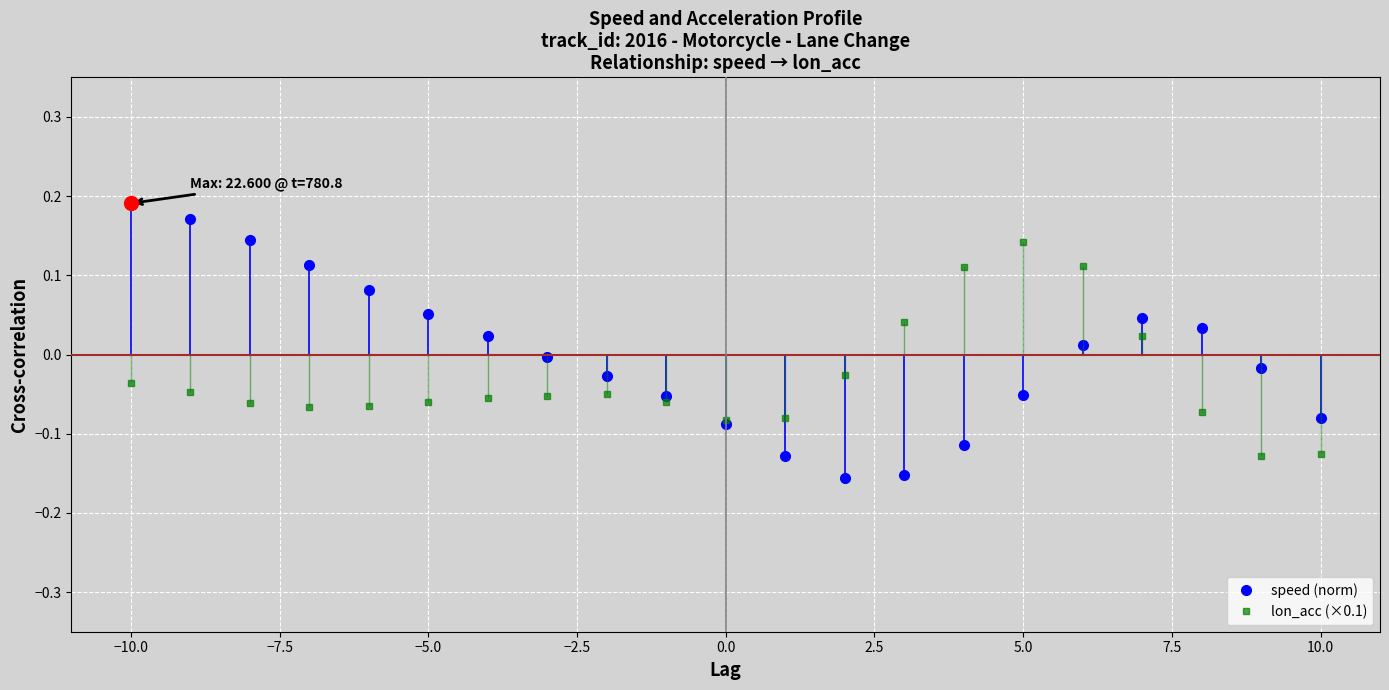

Which series has the largest total across all categories?

speed (norm)